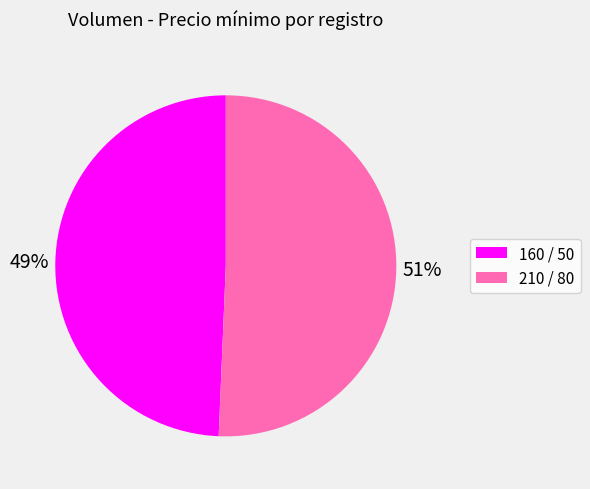

True or false: 160 / 50 accounts for 49% of the total.

True